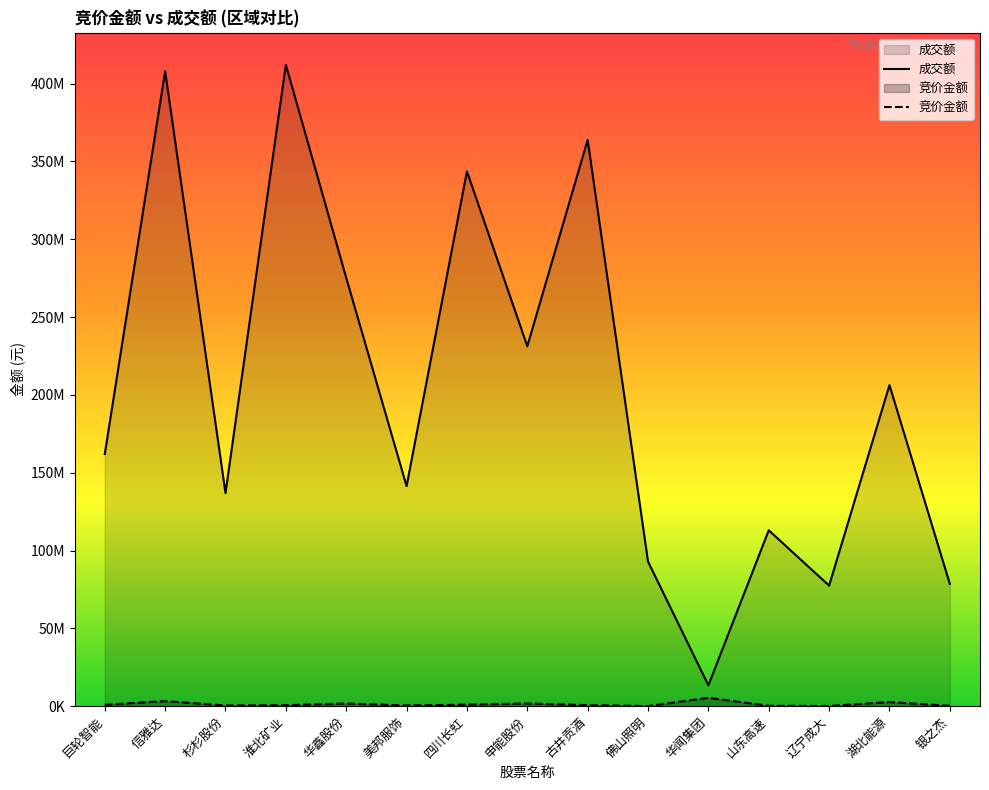

What is the highest value of the 成交额 series?

412077391